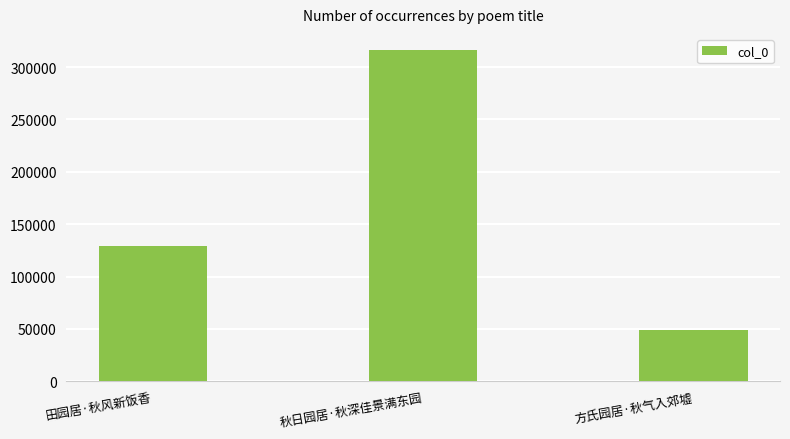

How many distinct data groups are displayed?

1